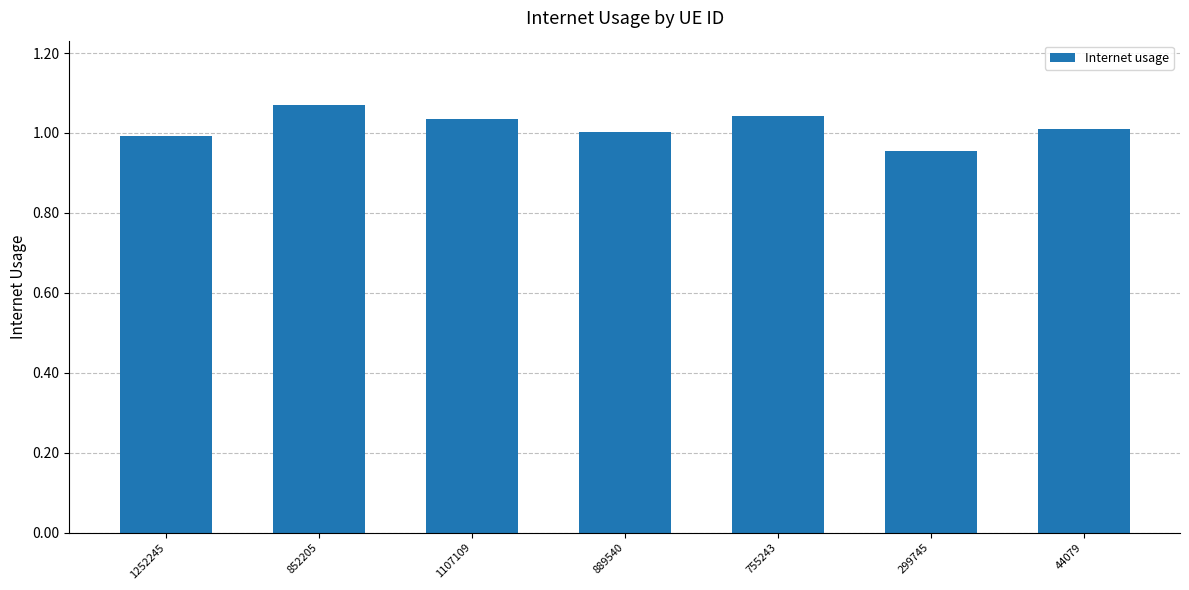

Which has a higher value, 755243 or 44079?

755243